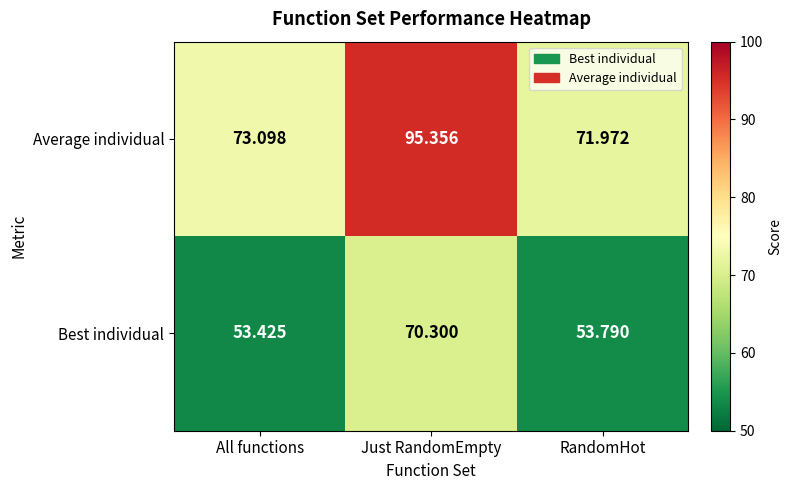

Where is Best individual nearest to the value 61?

RandomHot